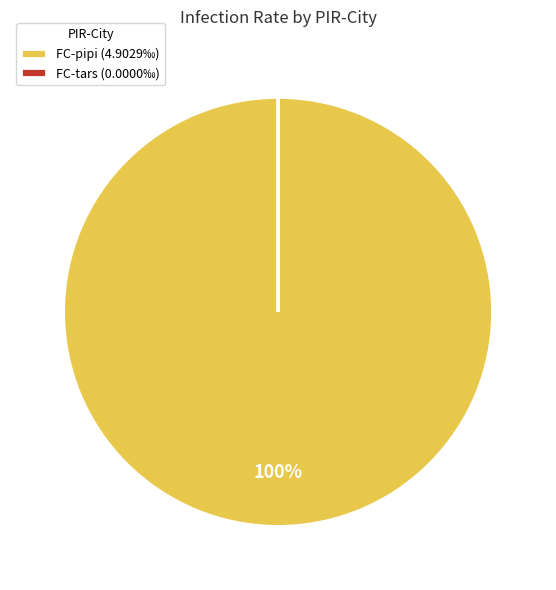

To the nearest percent, what is the difference between the largest and smallest slice percentages?

100%